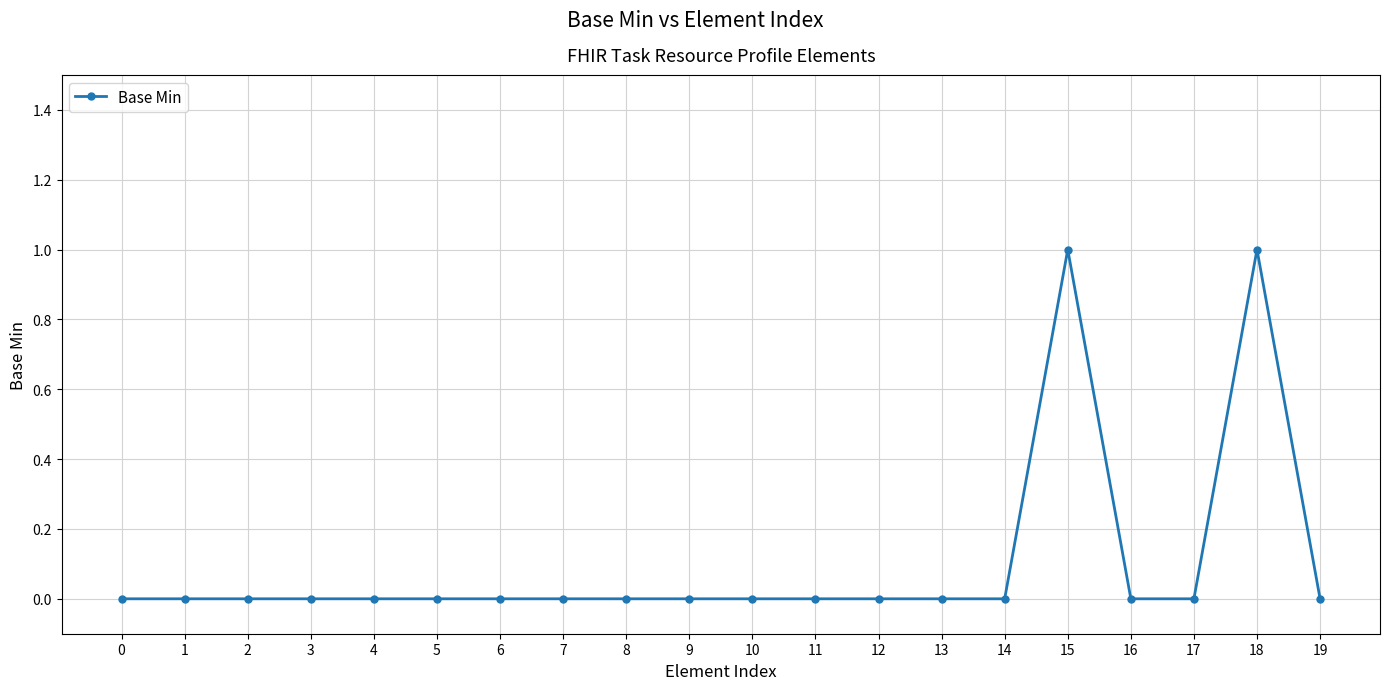

Does the chart display data point markers on the line(s)?

Yes